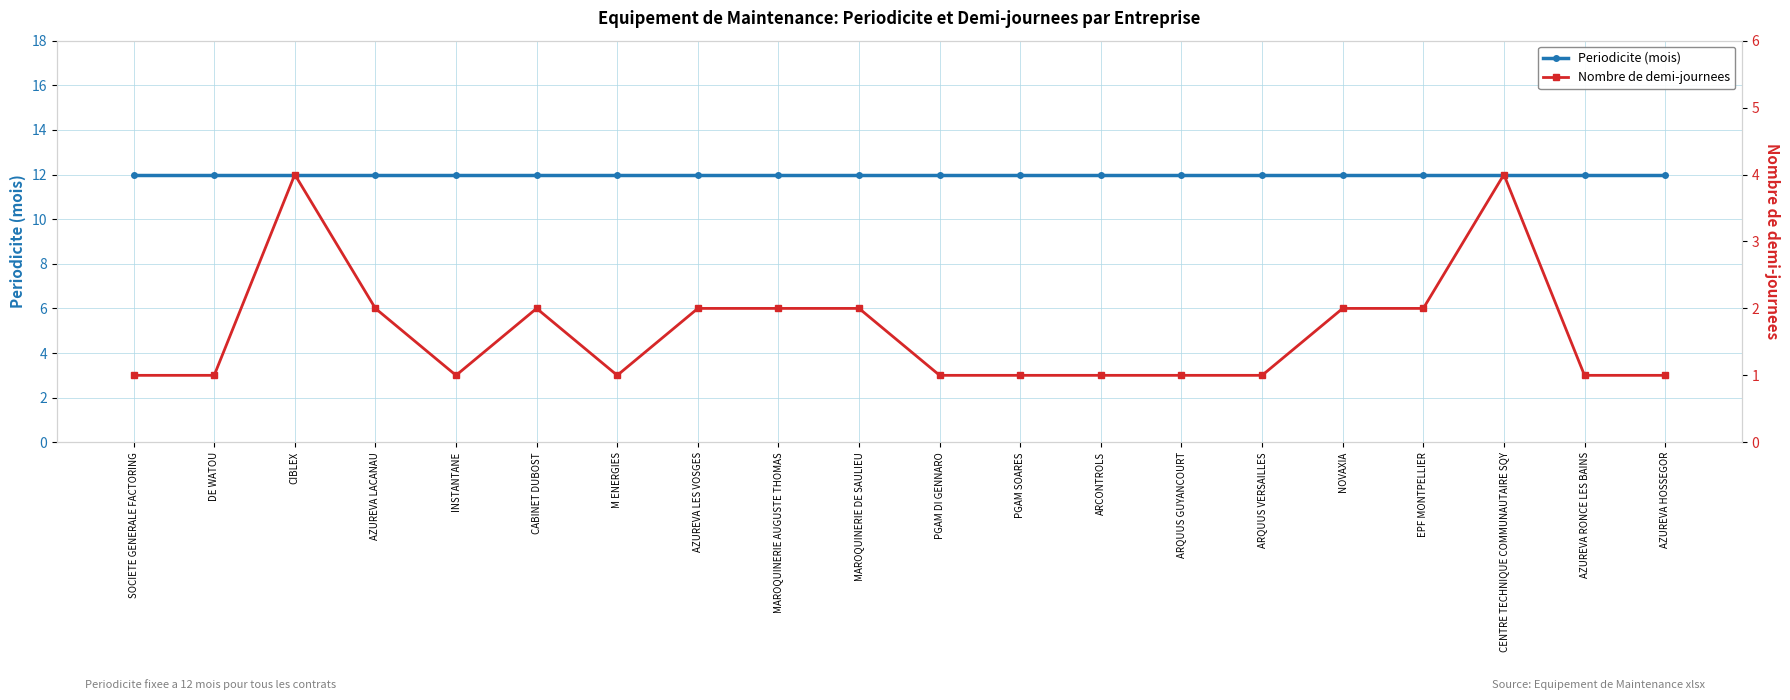

True or false: Nombre de demi-journees and Periodicite (mois) intersect in this chart.

False